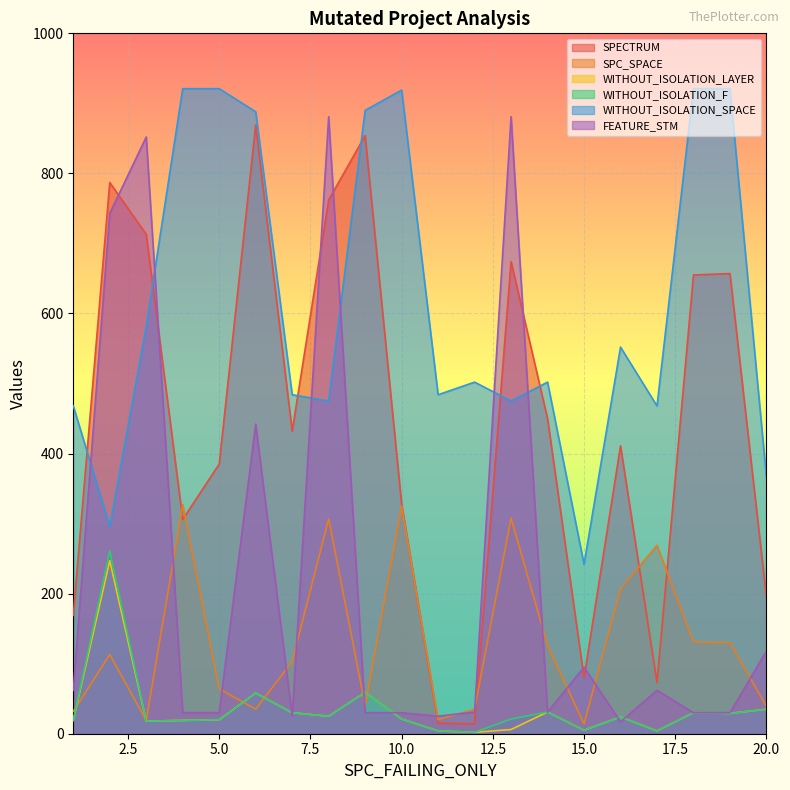

After their last crossing, which series has the higher values: FEATURE_STM or WITHOUT_ISOLATION_F?

FEATURE_STM